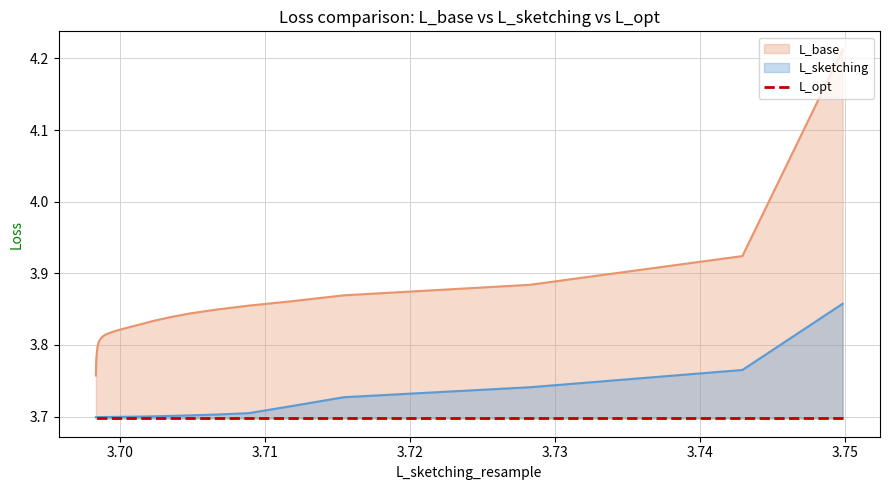

Is the value of L_sketching at 3.703390591241716 greater than the value of L_base at 3.704781281761119?

No